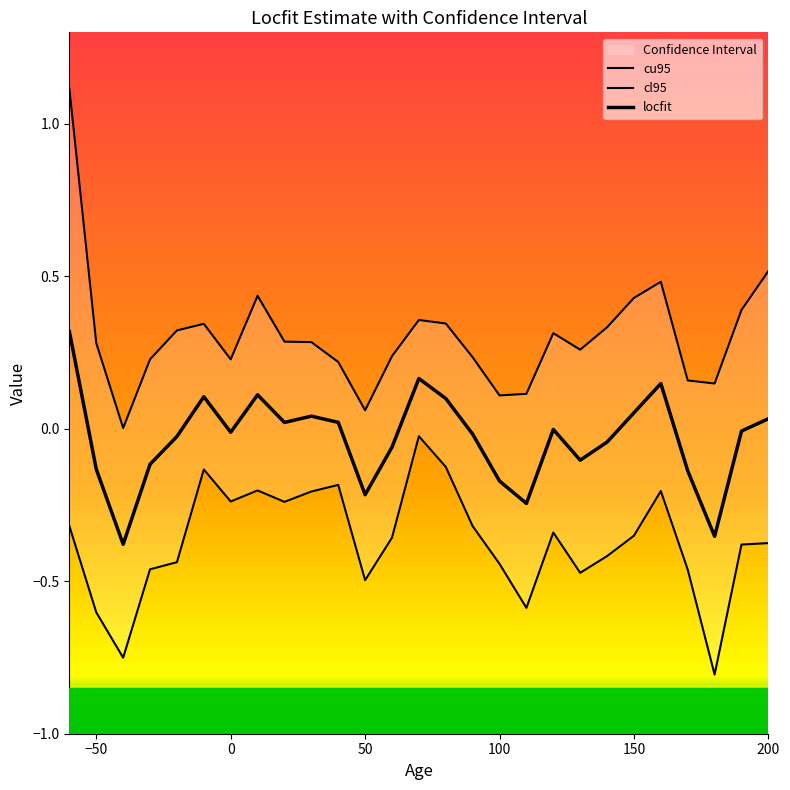

Reading left to right, list all the values displayed in this chart.

cu95: -60=1.1	-50=0.3	-40=0.0	-30=0.2	-20=0.3	-10=0.3	0=0.2	10=0.4	20=0.3	30=0.3	40=0.2	50=0.1	60=0.2	70=0.4	80=0.3	90=0.2	100=0.1	110=0.1	120=0.3	130=0.3	140=0.3	150=0.4	160=0.5	170=0.2	180=0.1	190=0.4	200=0.5
cl95: -60=-0.3	-50=-0.6	-40=-0.8	-30=-0.5	-20=-0.4	-10=-0.1	0=-0.2	10=-0.2	20=-0.2	30=-0.2	40=-0.2	50=-0.5	60=-0.4	70=-0.0	80=-0.1	90=-0.3	100=-0.4	110=-0.6	120=-0.3	130=-0.5	140=-0.4	150=-0.4	160=-0.2	170=-0.5	180=-0.8	190=-0.4	200=-0.4
locfit: -60=0.3	-50=-0.1	-40=-0.4	-30=-0.1	-20=-0.0	-10=0.1	0=-0.0	10=0.1	20=0.0	30=0.0	40=0.0	50=-0.2	60=-0.1	70=0.2	80=0.1	90=-0.0	100=-0.2	110=-0.2	120=-0.0	130=-0.1	140=-0.0	150=0.1	160=0.1	170=-0.1	180=-0.4	190=-0.0	200=0.0